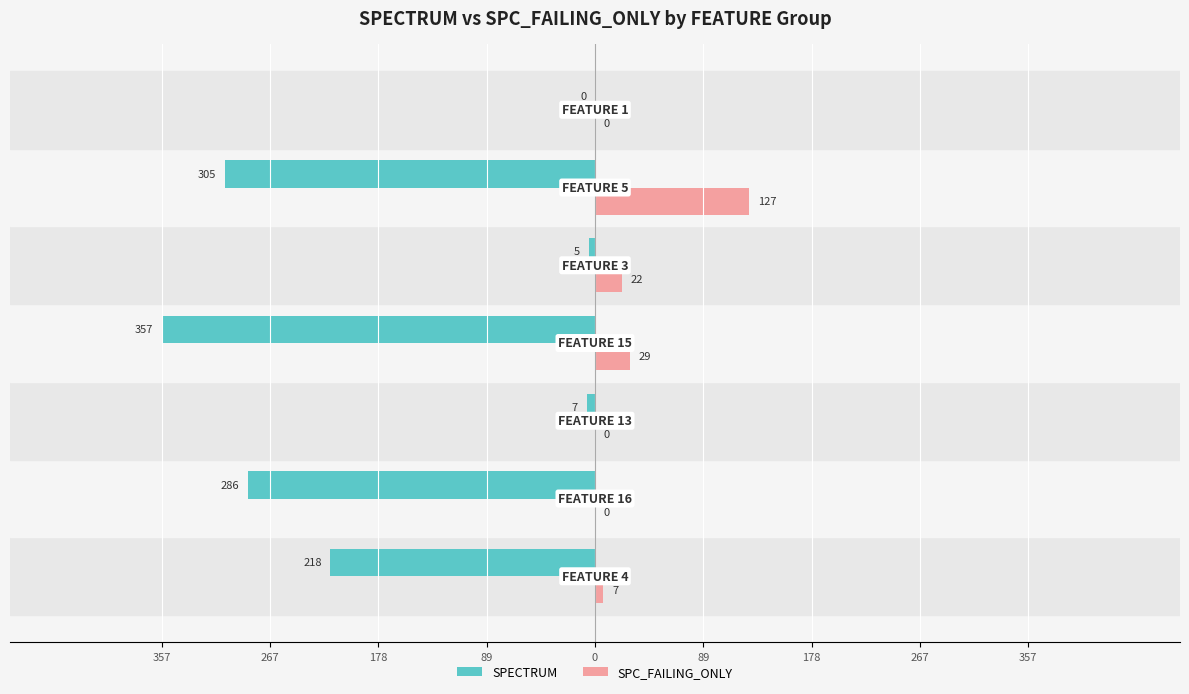

What are all the series names shown in the legend?

SPECTRUM, SPC_FAILING_ONLY